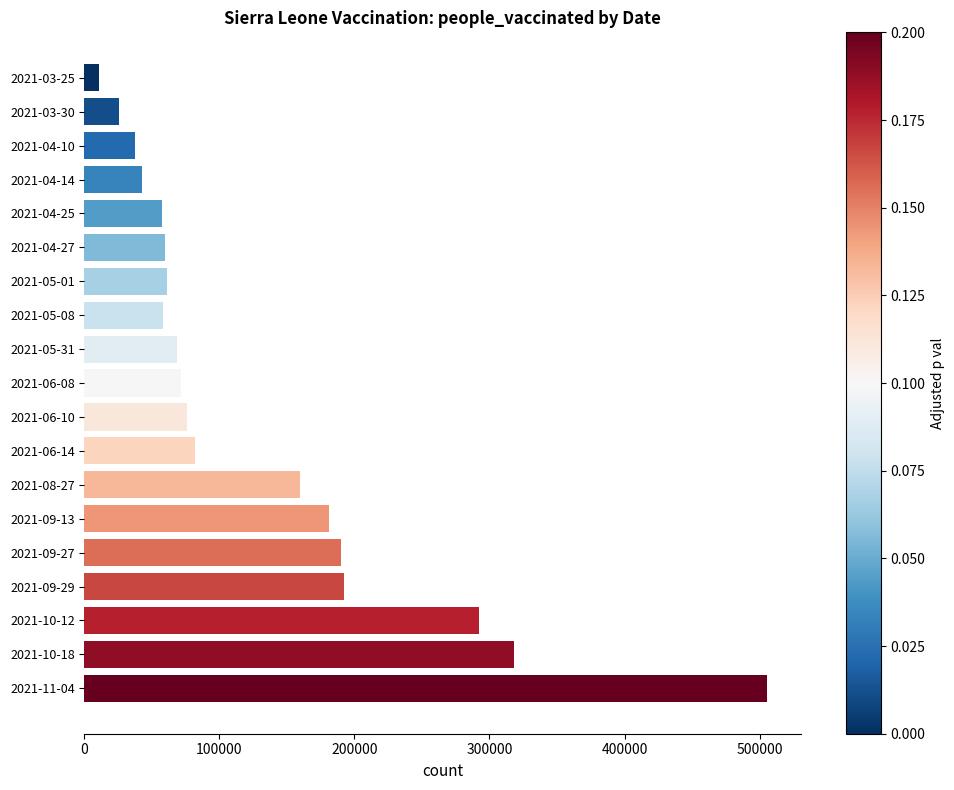

Which label corresponds to the largest value in the chart?

2021-11-04